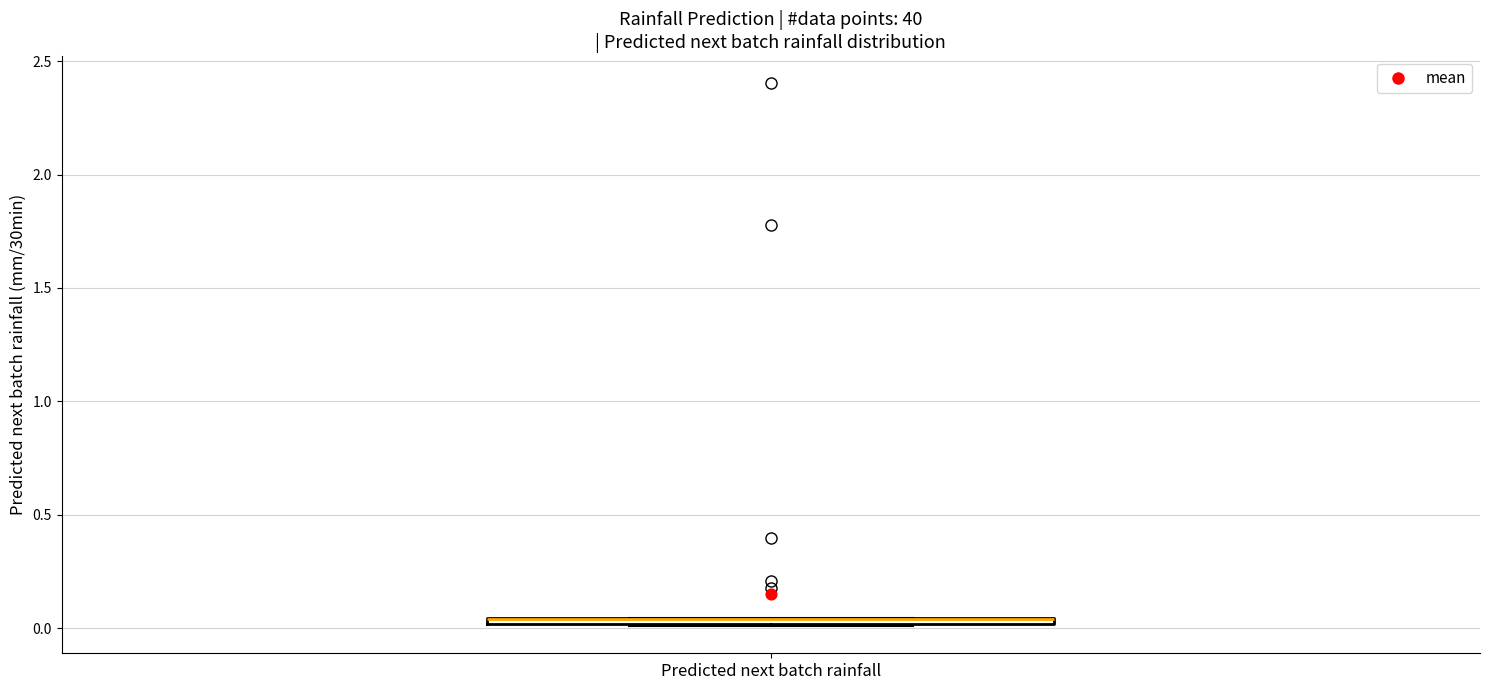

Where is the lower edge of the box for Predicted next batch rainfall on the y-axis? The values are not printed on the chart, so give them approximately, as read against the axis.

0.00